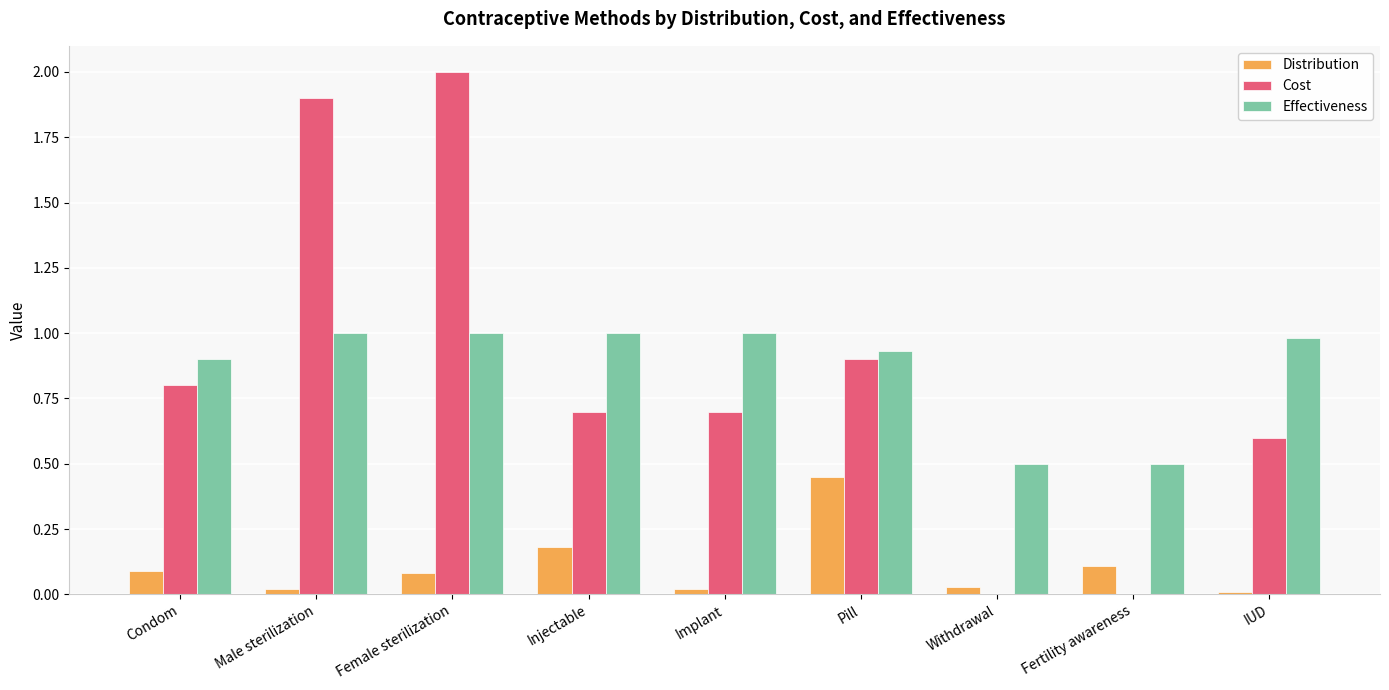

Is it true that Cost equals 0.7 at Injectable?

True